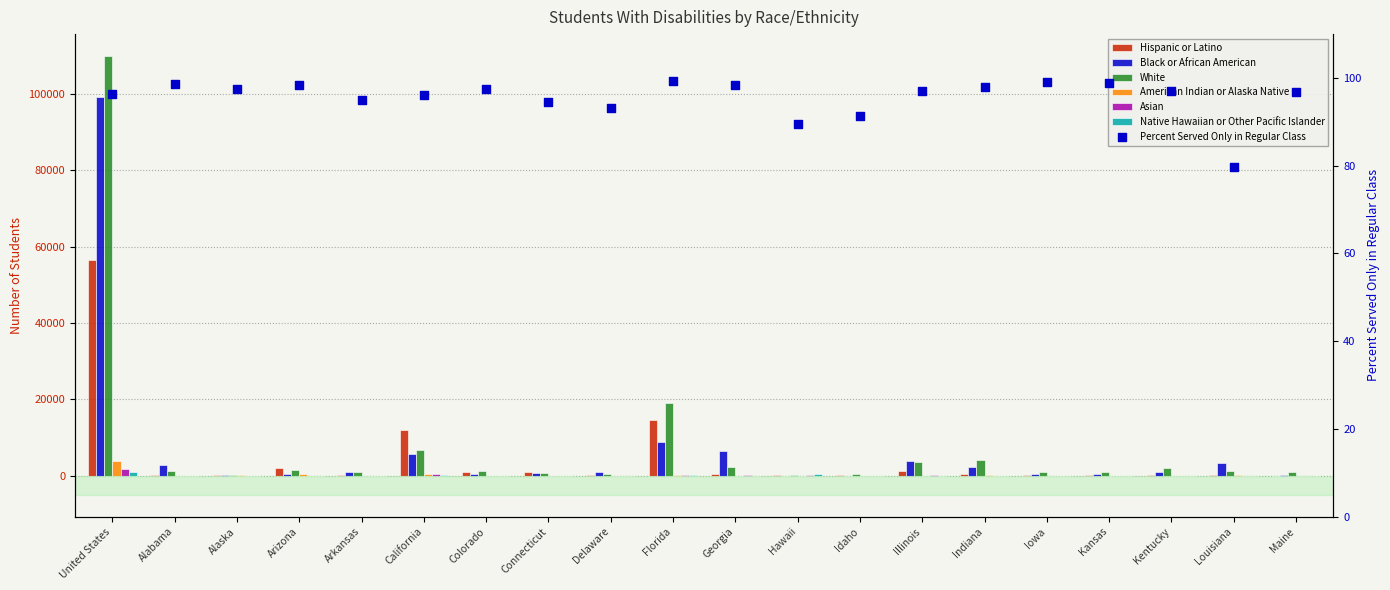

Is the value of American Indian or Alaska Native at Georgia greater than the value of White at Illinois?

No